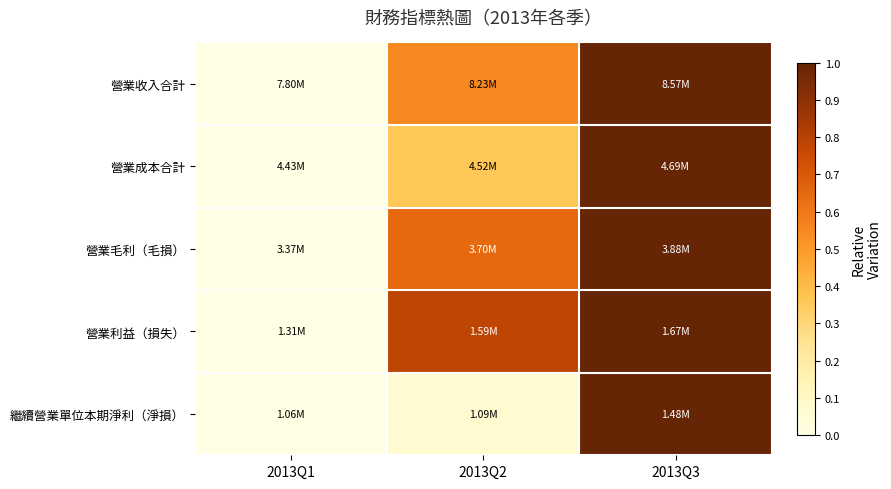

At which category is the sum across all series the highest?

2013Q3